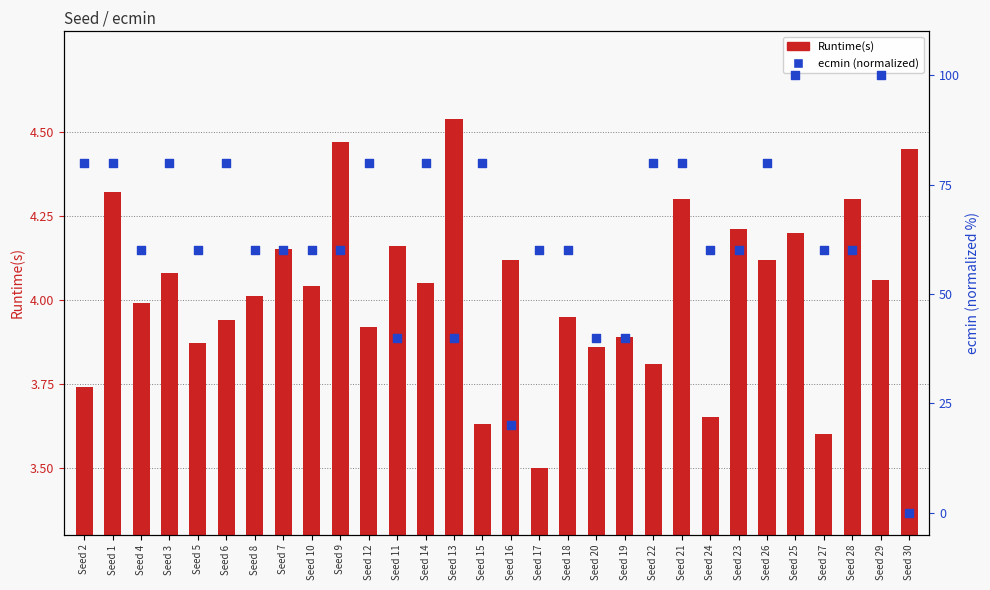

What are all the series names shown in the legend?

Runtime(s), ecmin (normalized)